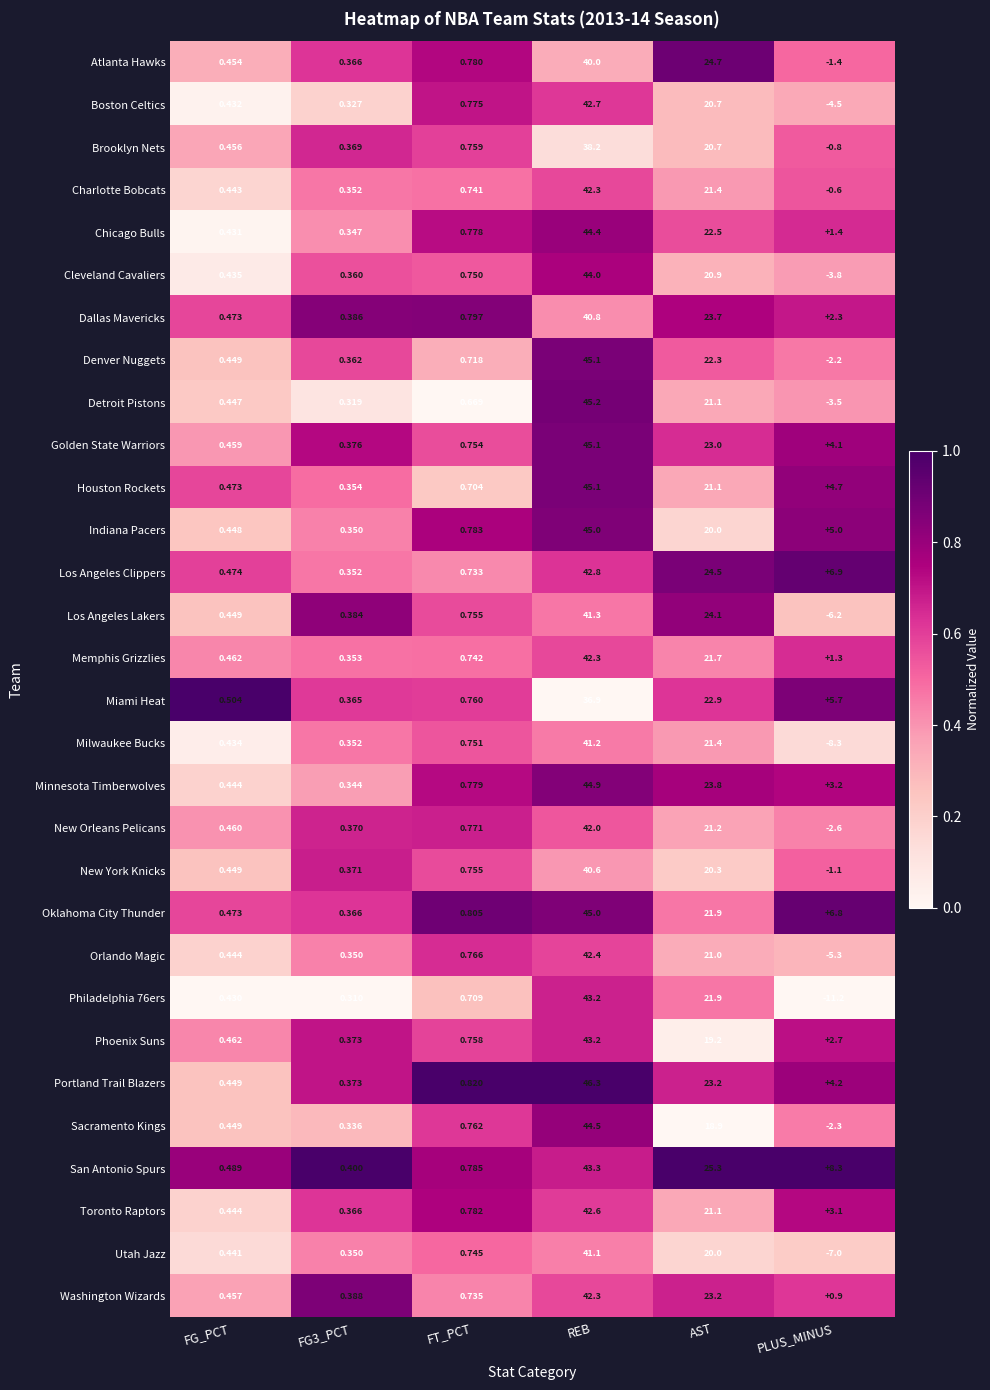

At which label does Los Angeles Lakers first exceed 0?

FG_PCT